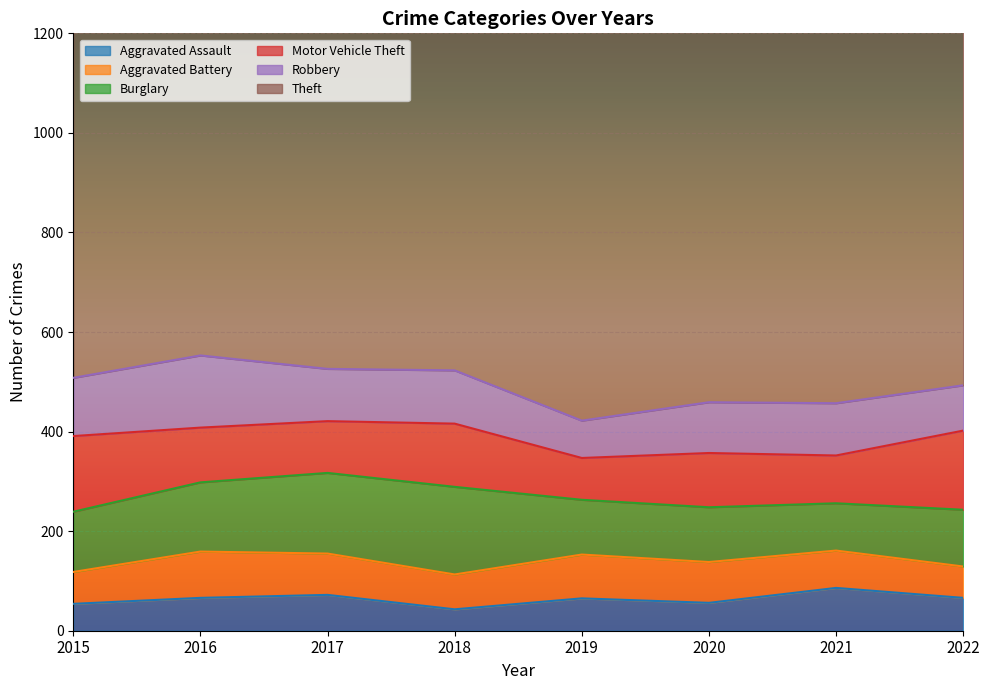

Reading left to right, list all the values displayed in this chart.

Aggravated Assault: 54	66	72	43	65	56	86	66
Aggravated Battery: 64	93	83	70	88	82	75	63
Burglary: 121	139	162	176	110	110	95	114
Motor Vehicle Theft: 152	110	104	127	84	109	96	159
Robbery: 117	145	105	107	75	102	105	91
Theft: 874	999	979	977	914	783	791	1088